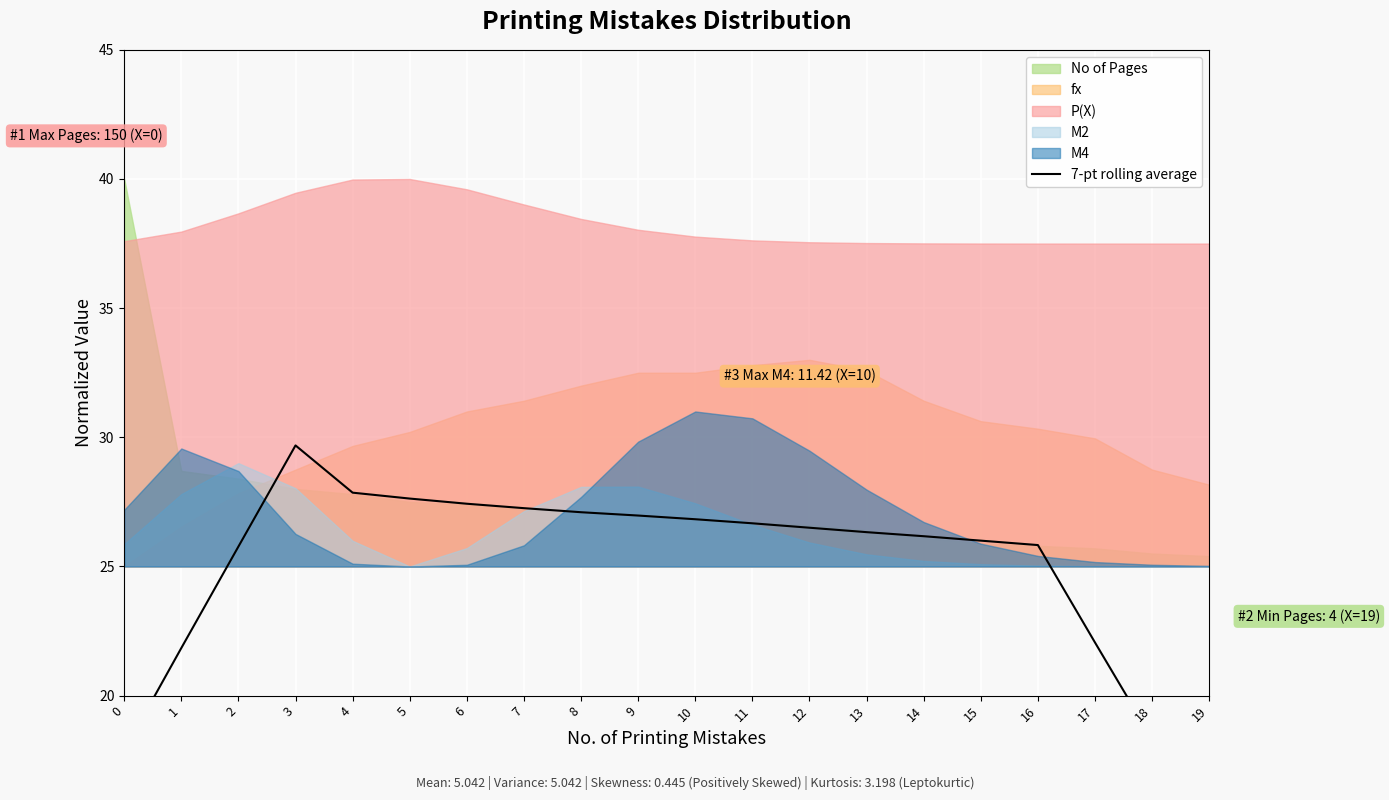

What is the approximate value at 12?

26.5